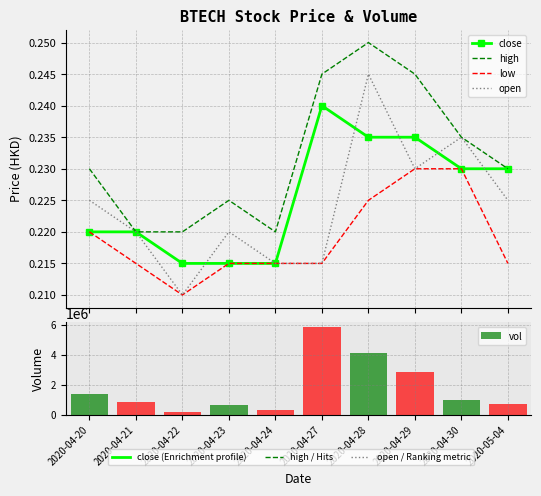

The high series shows 0.2 at 2020-04-24. True or false?

True